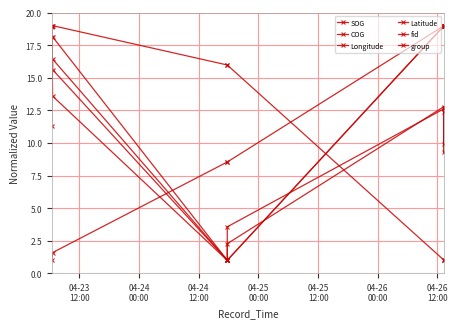

How many data points in group are above 12?

4